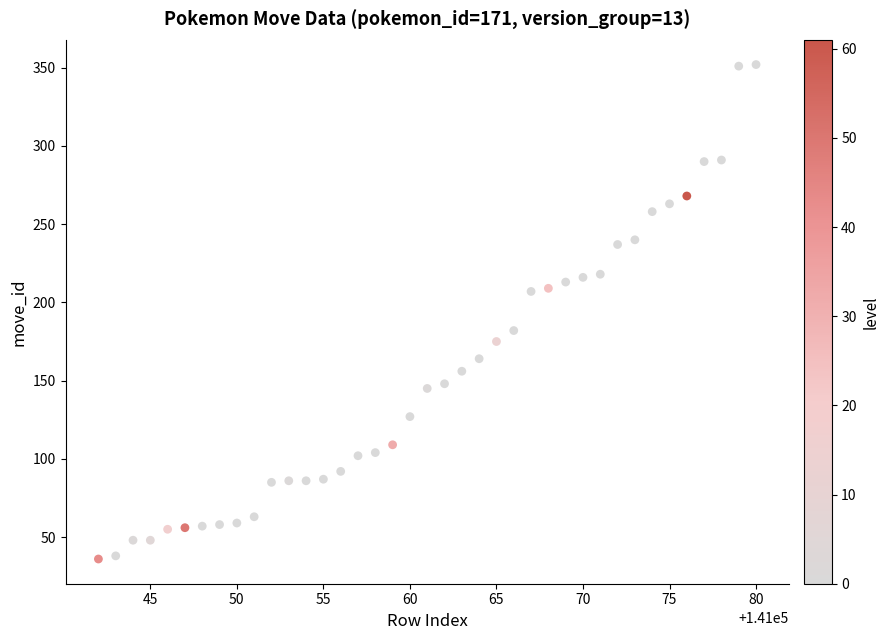

What is the range of X values (max minus min)?

38